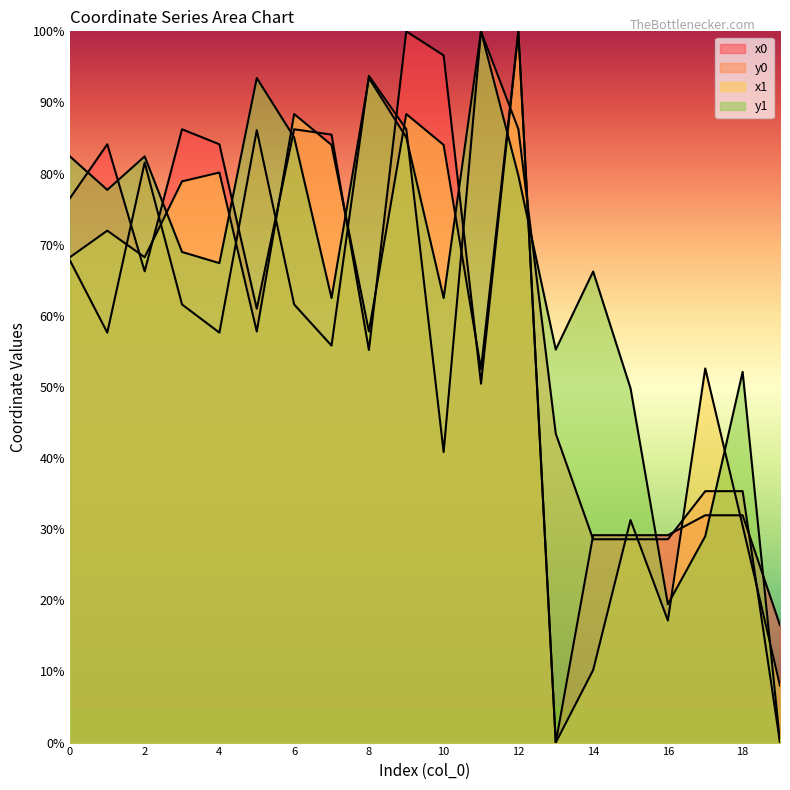

Is it true that y0 equals 83.9 at 4?

False